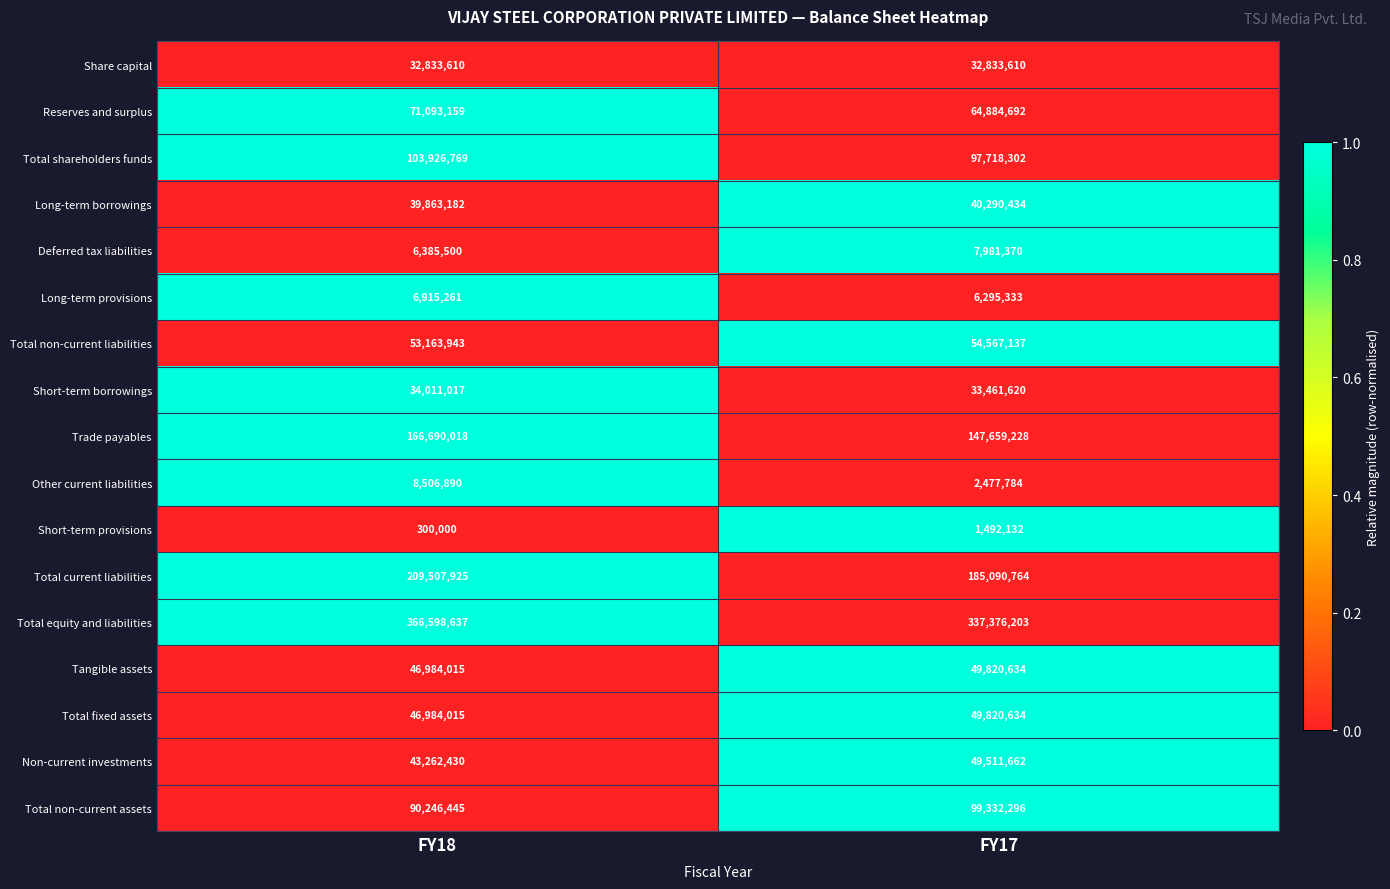

Which category has the lowest value across all series?

FY18